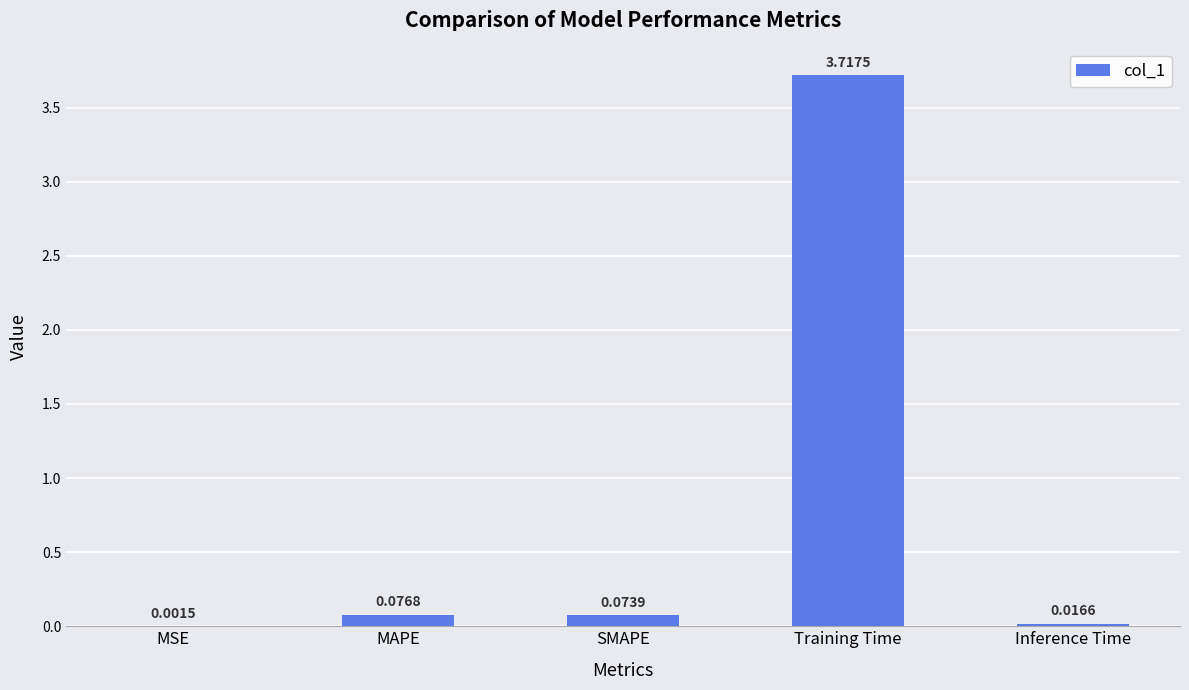

Between MSE and MAPE, which is larger?

MAPE